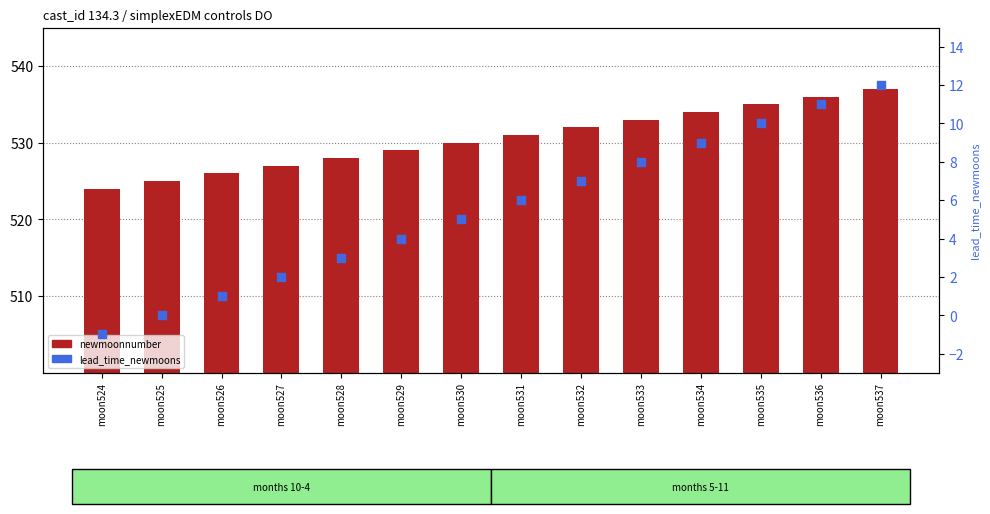

Which series has the largest total across all categories?

newmoonnumber